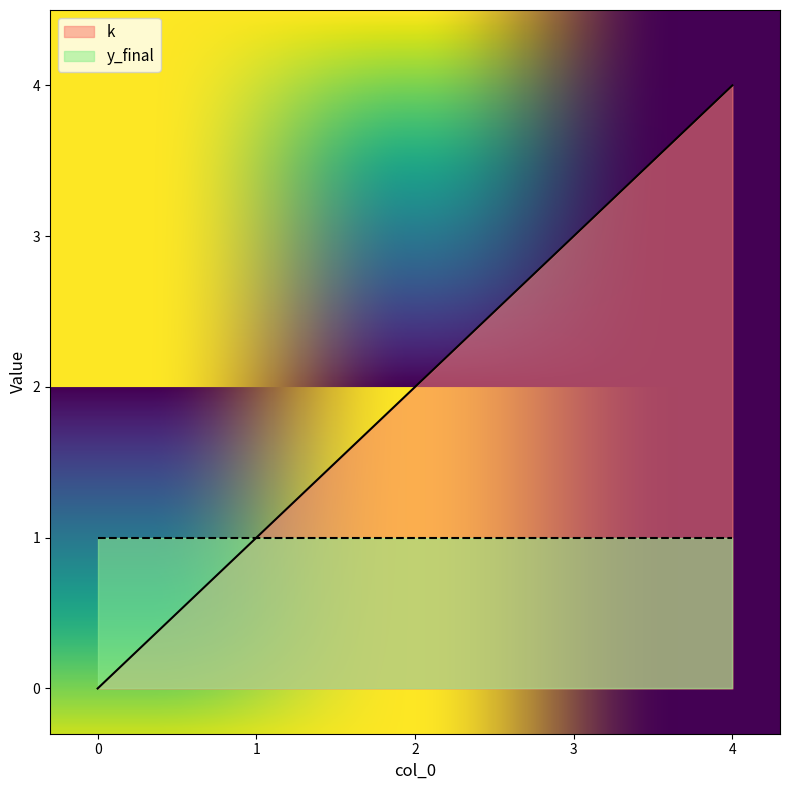

What is the difference between the maximum and minimum values?

4